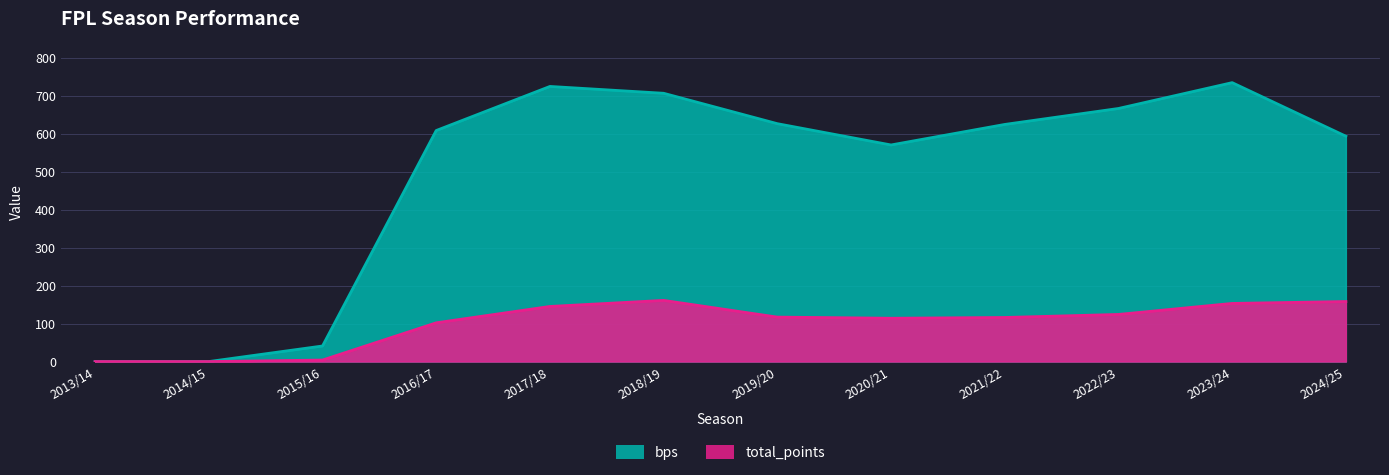

What is the difference between the bps values at 2022/23 and 2020/21?

96